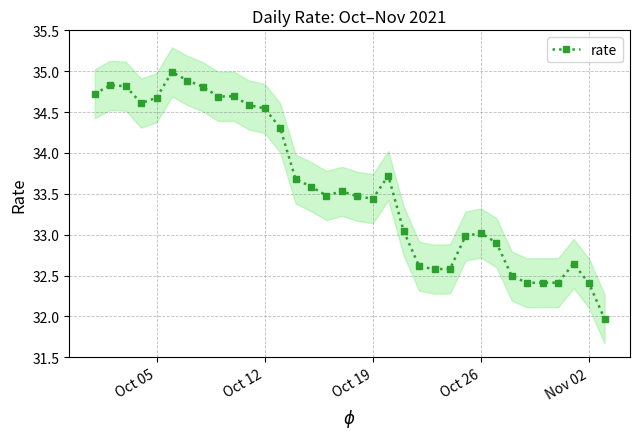

What is the difference between the maximum and second lowest values?

2.6